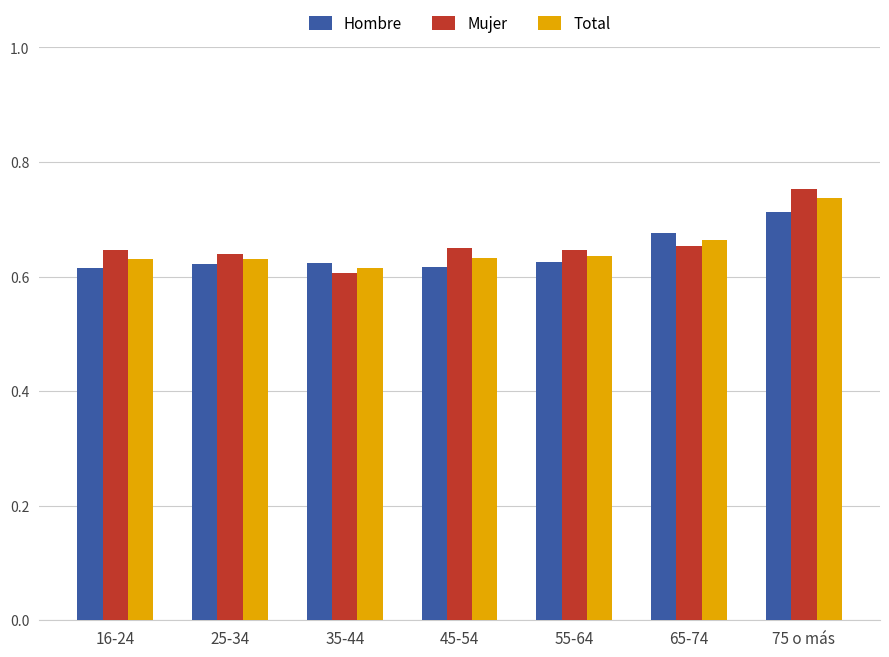

Rank the series by their maximum value, from lowest to highest.

Hombre, Total, Mujer